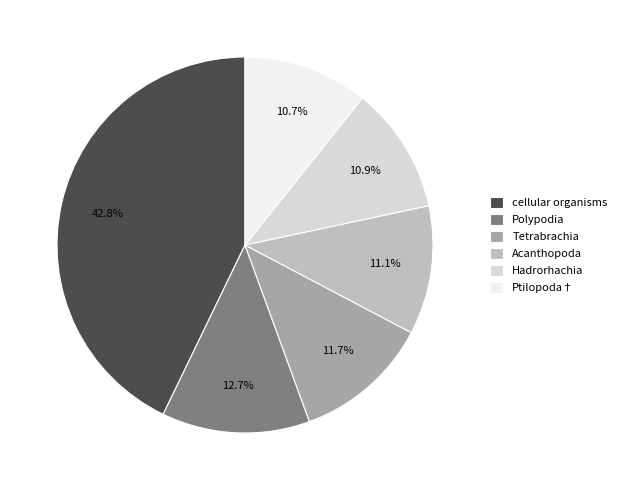

Approximately how many times larger is the value at Acanthopoda compared to cellular organisms?

0.3